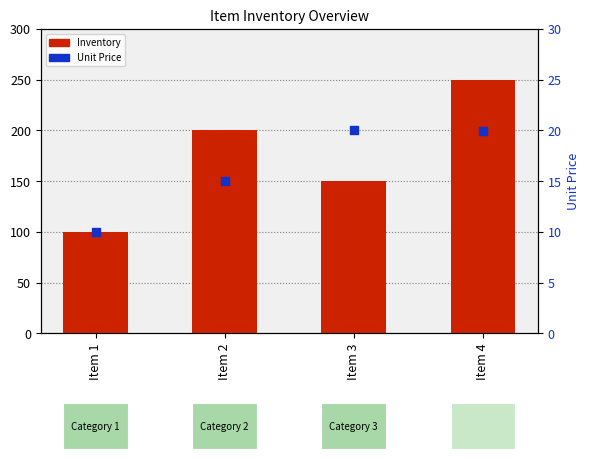

At how many categories does at least one series exceed 106?

3